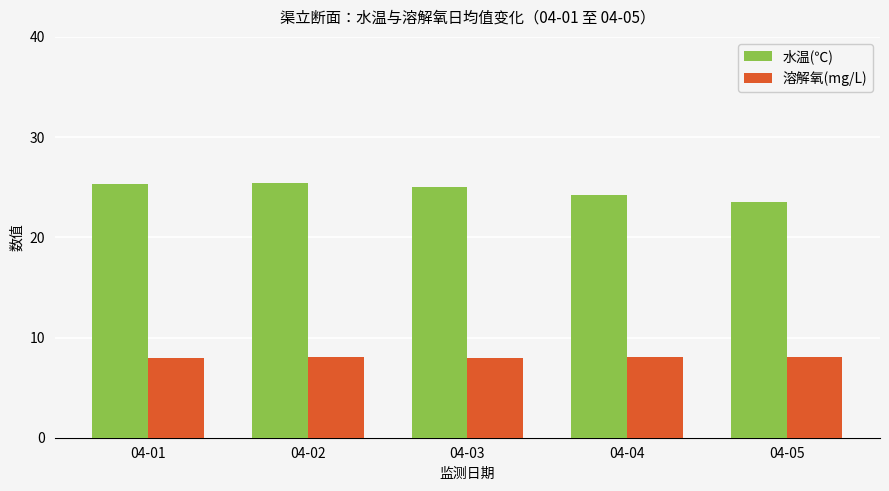

Is the value of 溶解氧(mg/L) at 04-02 greater than the value of 水温(℃) at 04-02?

No